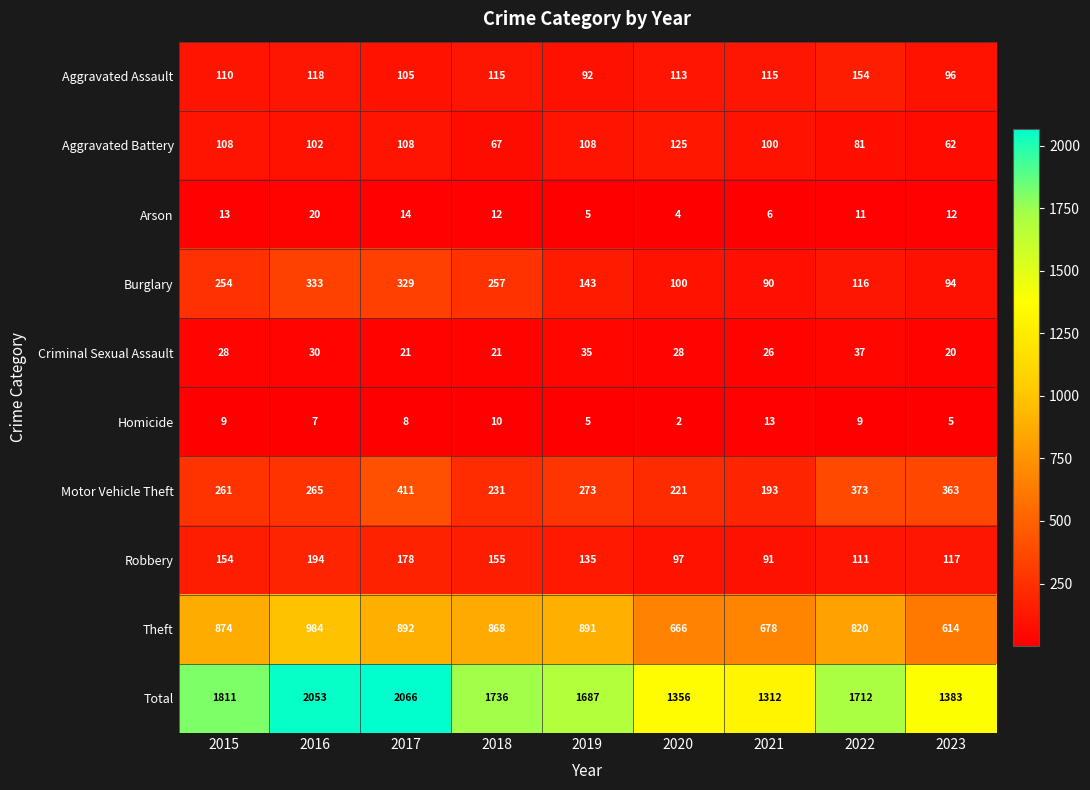

What is the minimum value shown in the chart?

2